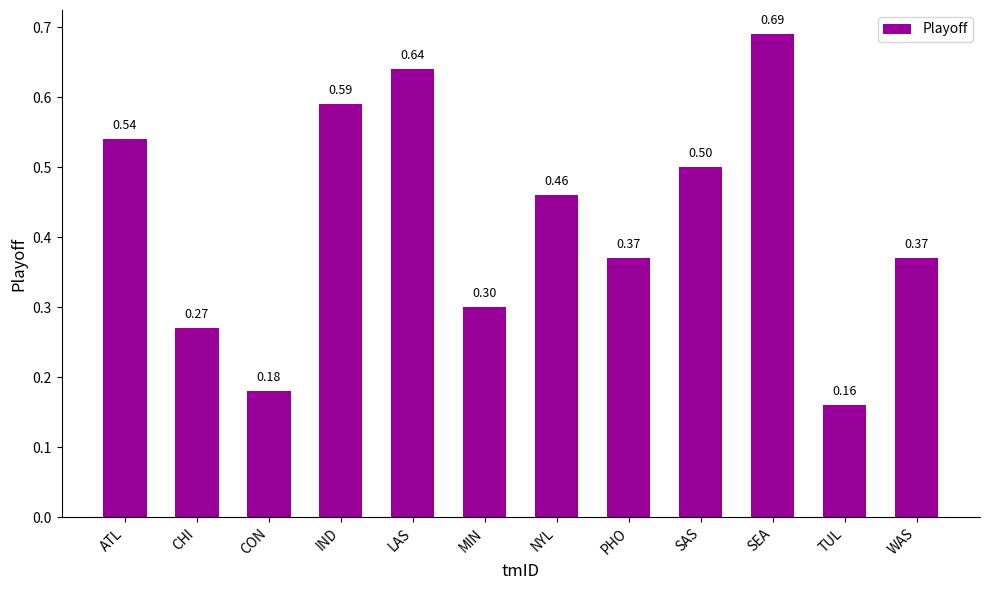

What is the difference between the values at CHI and IND?

0.3